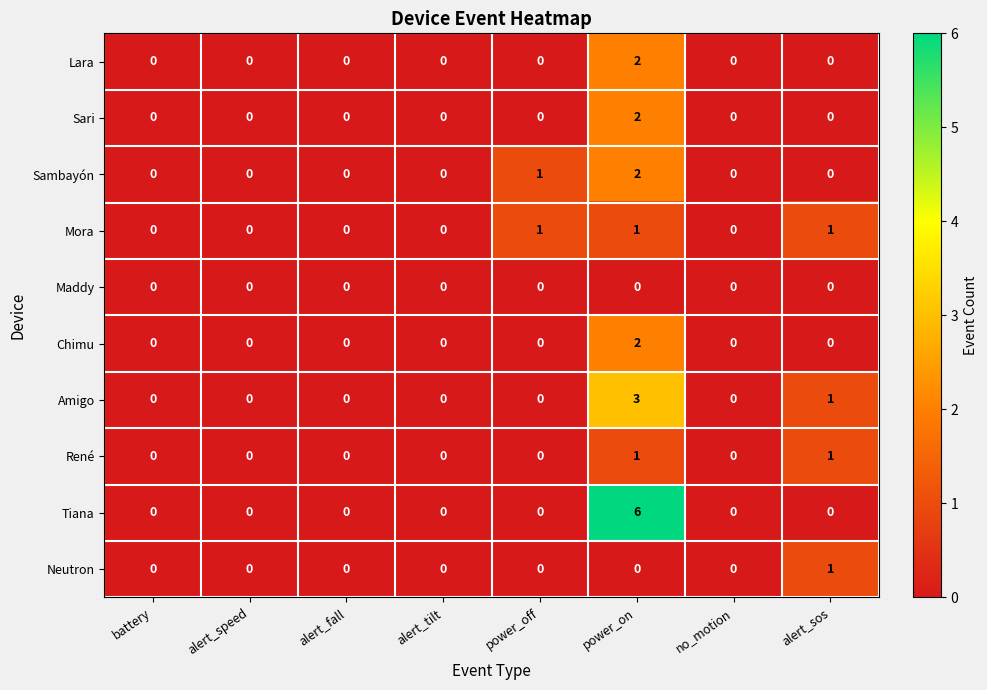

At which category is the sum across all series the highest?

power_on